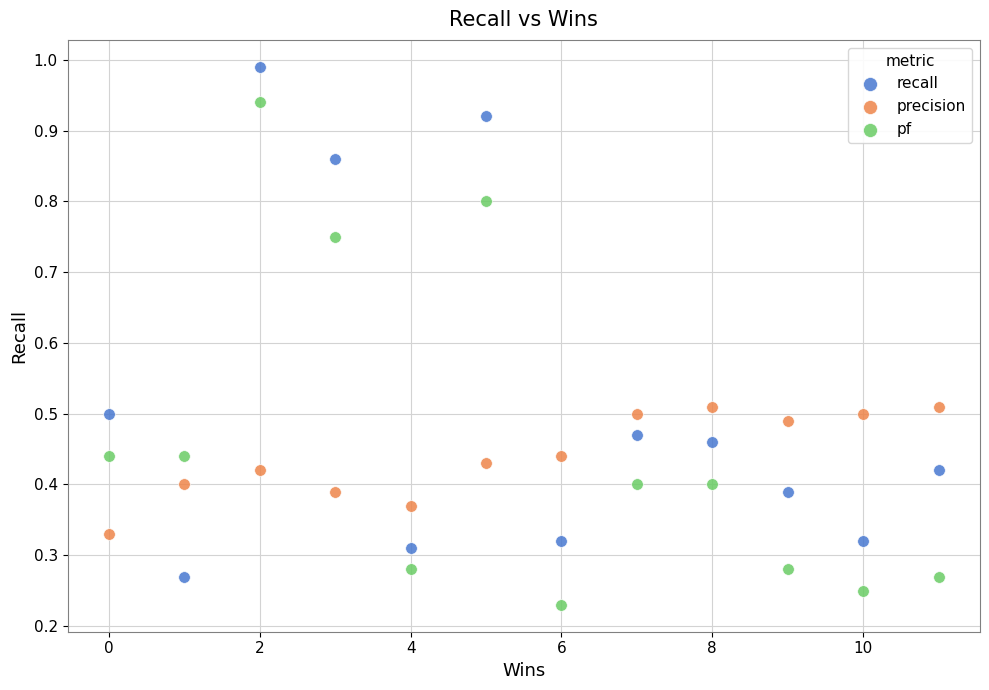

Across all data points, what is the range of X values (max minus min)?

11.0